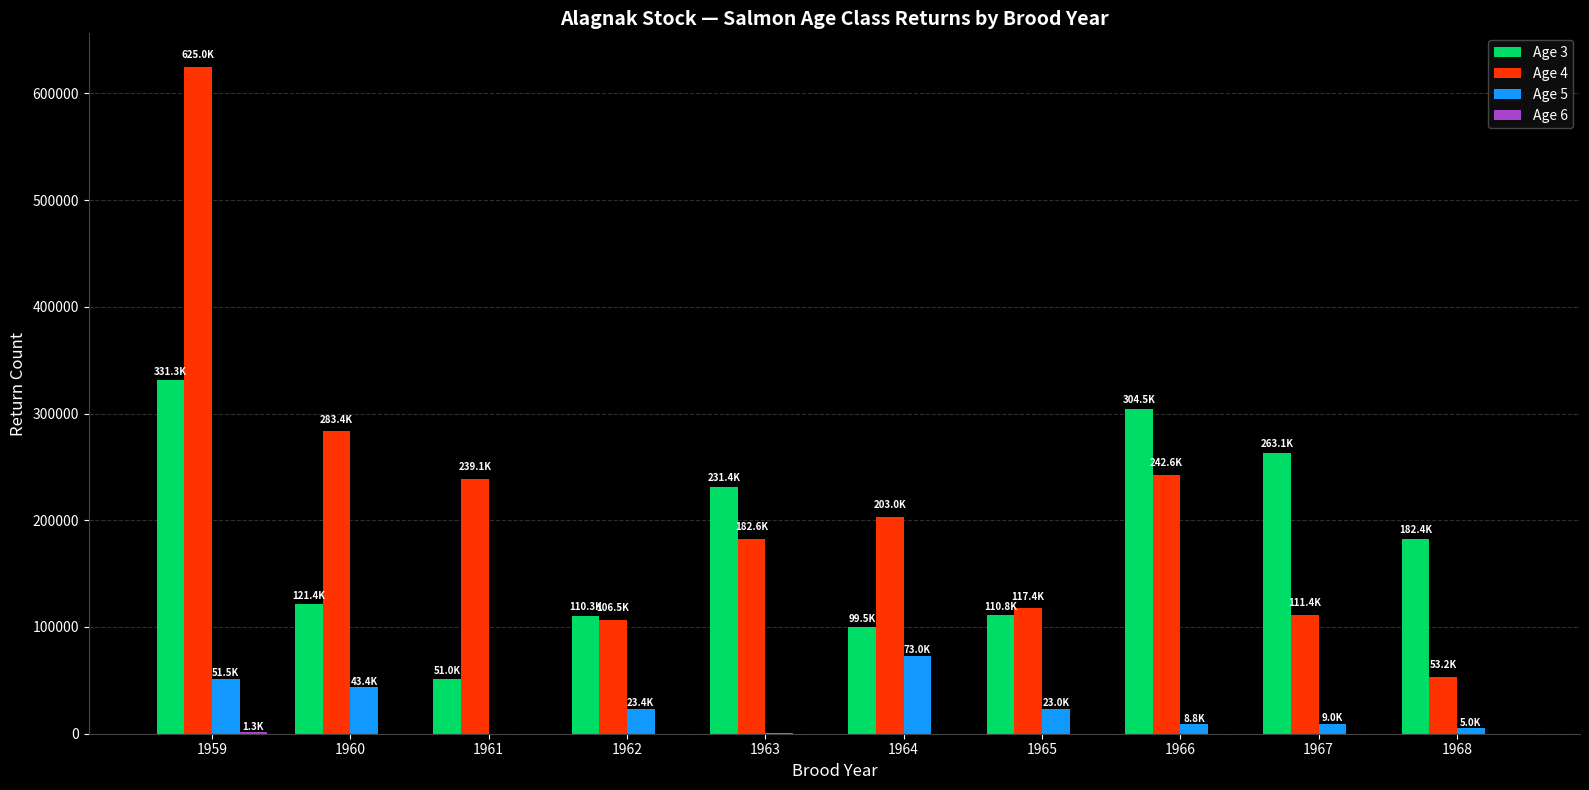

What is the average value of the Age 5 series?

23804.7